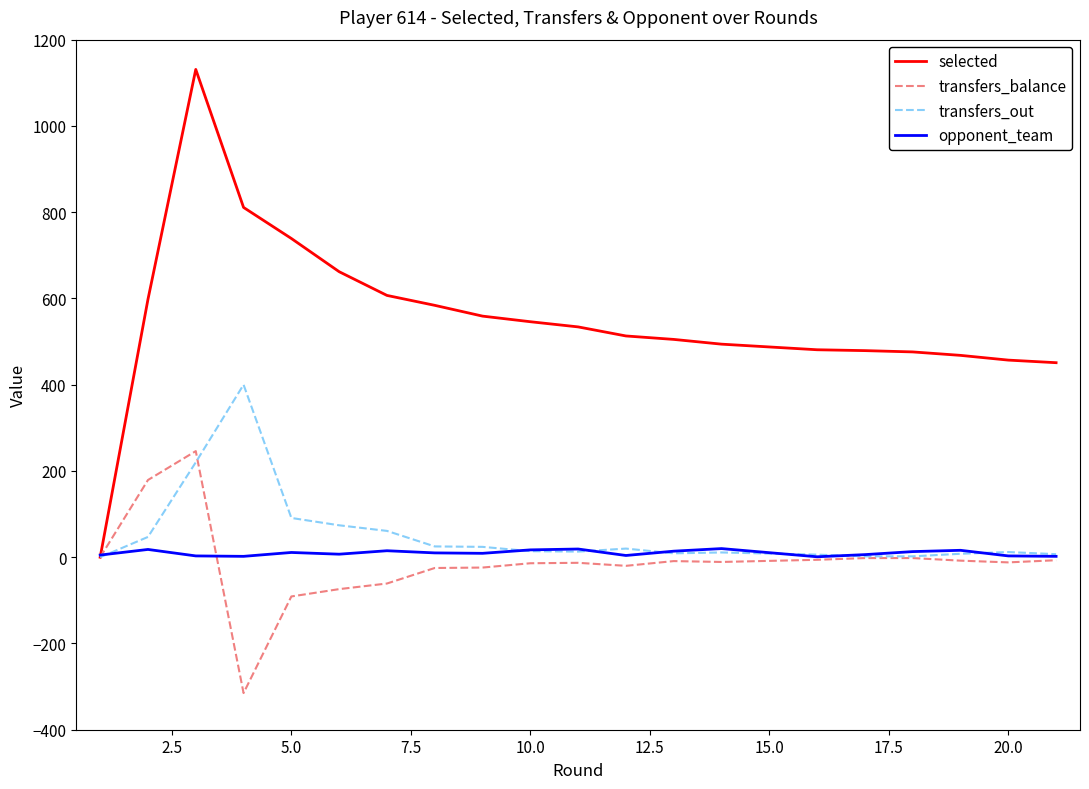

What is the lowest value of the transfers_balance series?

-315